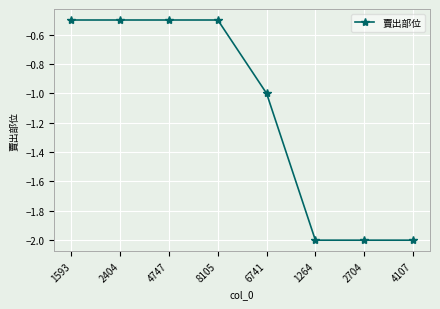

The value at 6741 is -1.0. True or false?

True